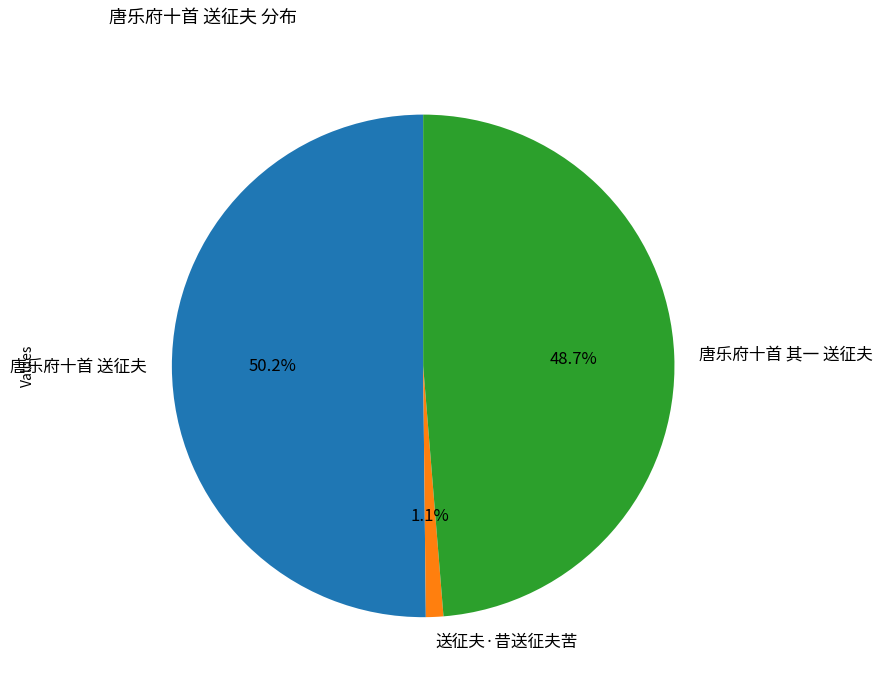

Does any single category account for the majority?

Yes